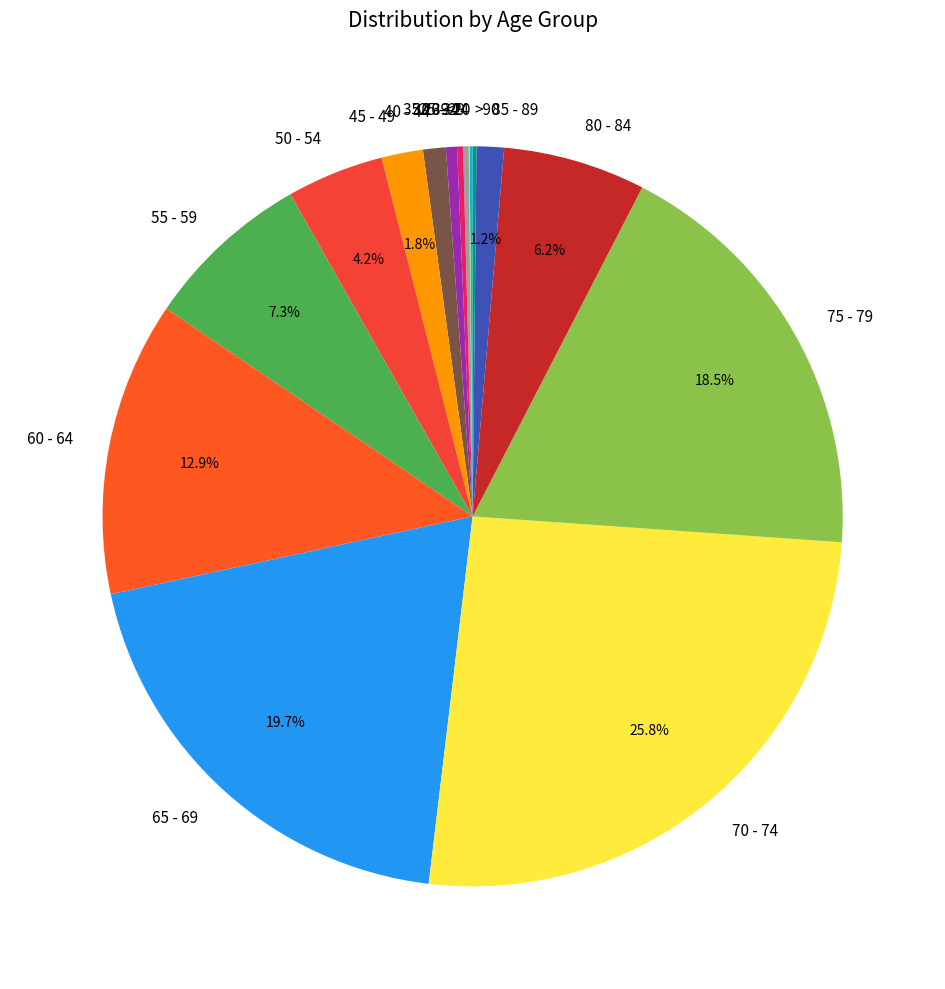

To the nearest percent, what is the average slice percentage?

6%